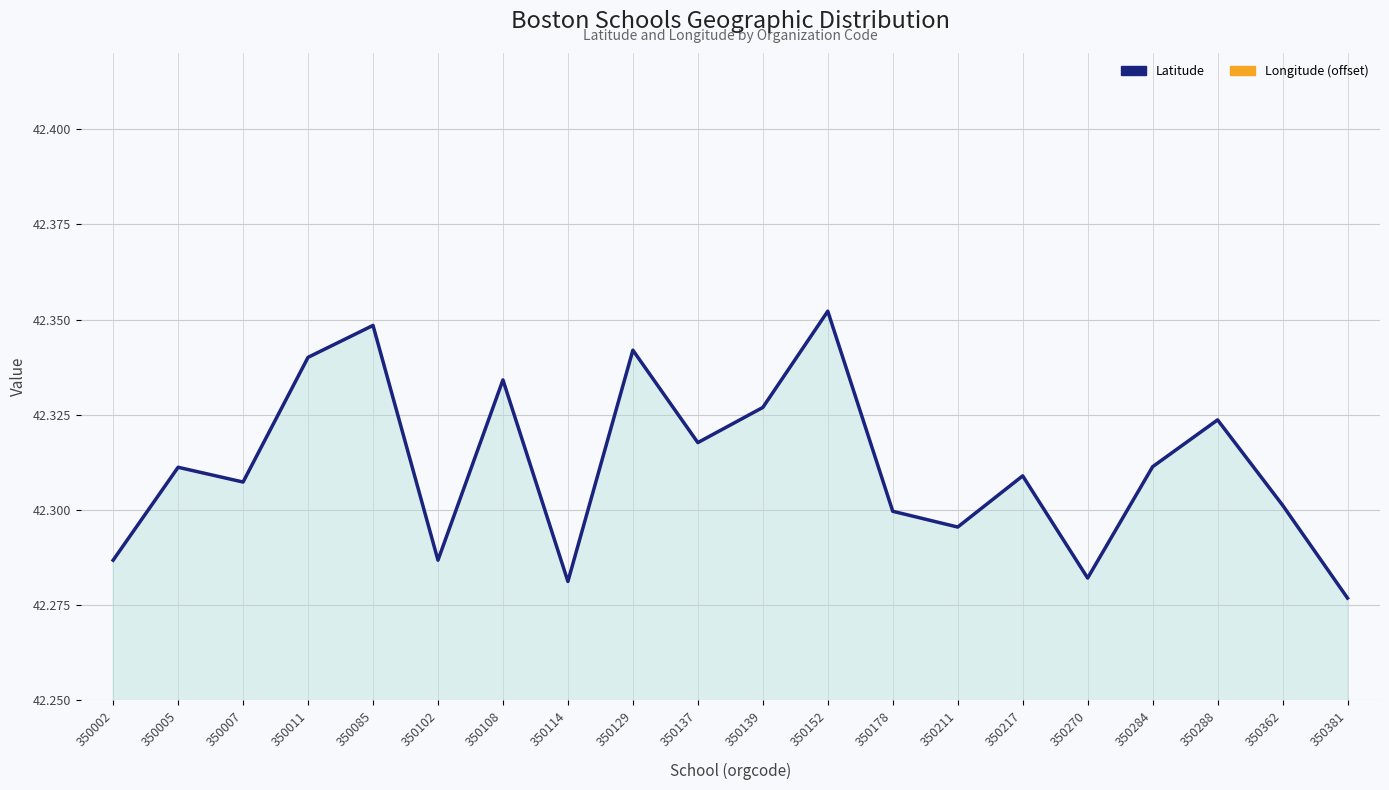

Which category has the highest value in the Latitude series?

350152